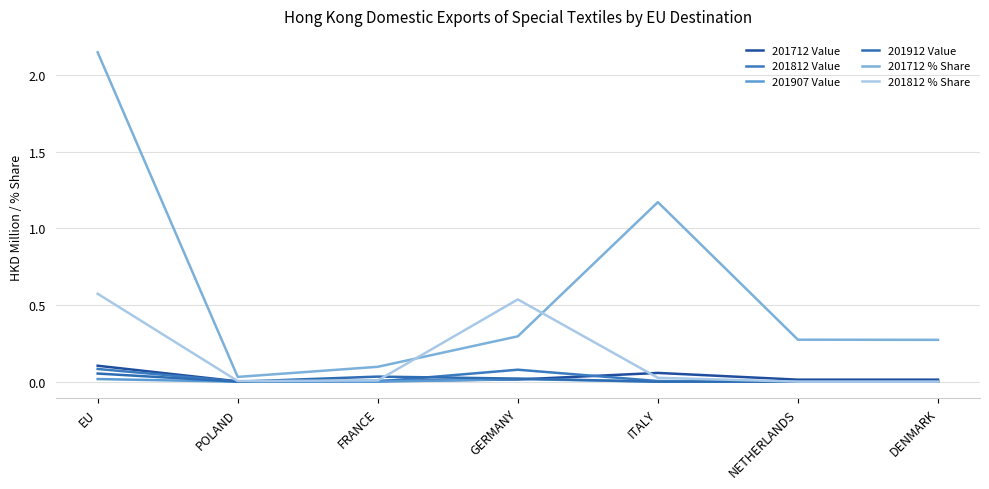

How many lines are shown in the chart?

6